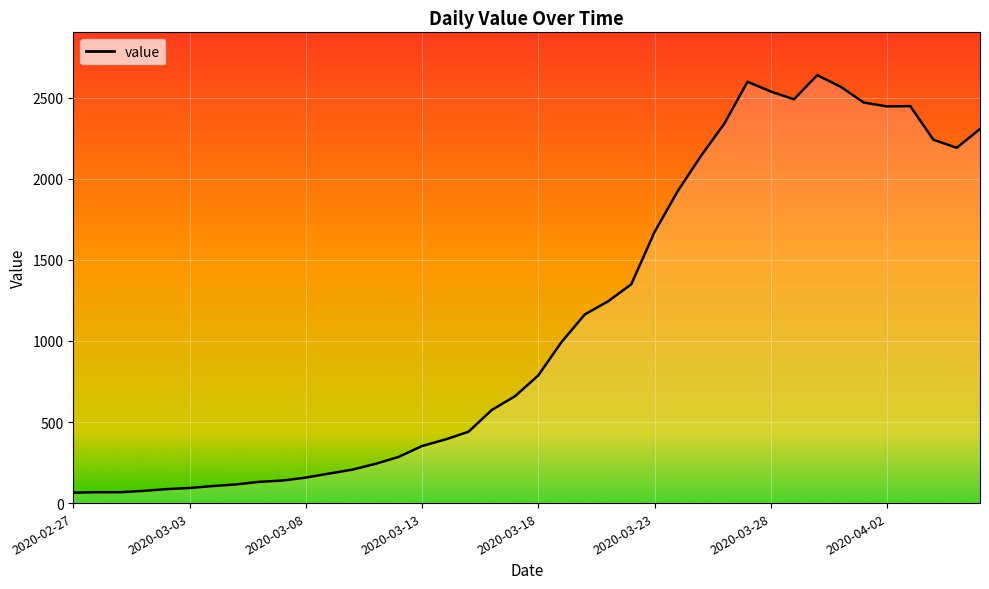

What is the greatest value displayed?

2639